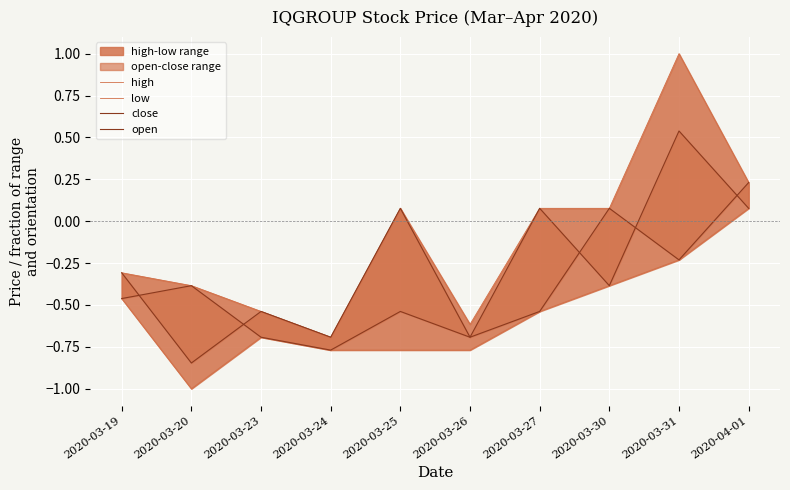

What is the average value of the low series?

-0.6